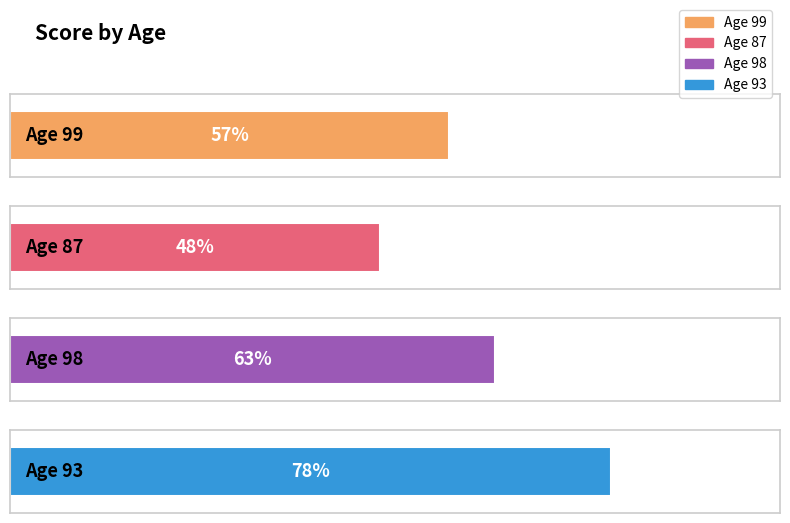

Count the values in the range 57 to 78.

3